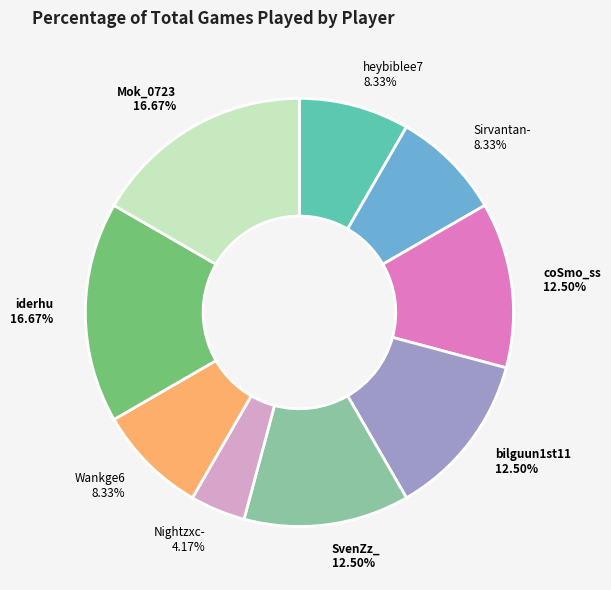

Is there any slice that represents more than half of the pie?

No